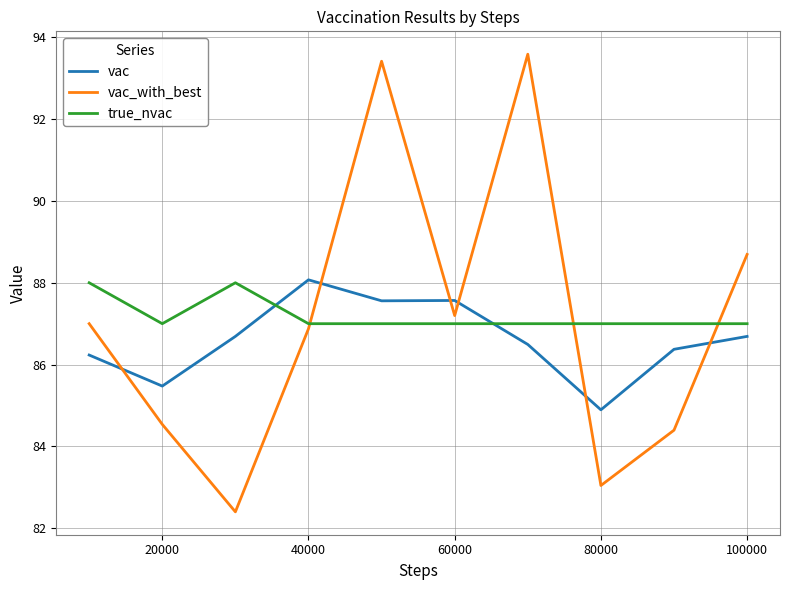

Is this an area chart (filled region under the line)?

No